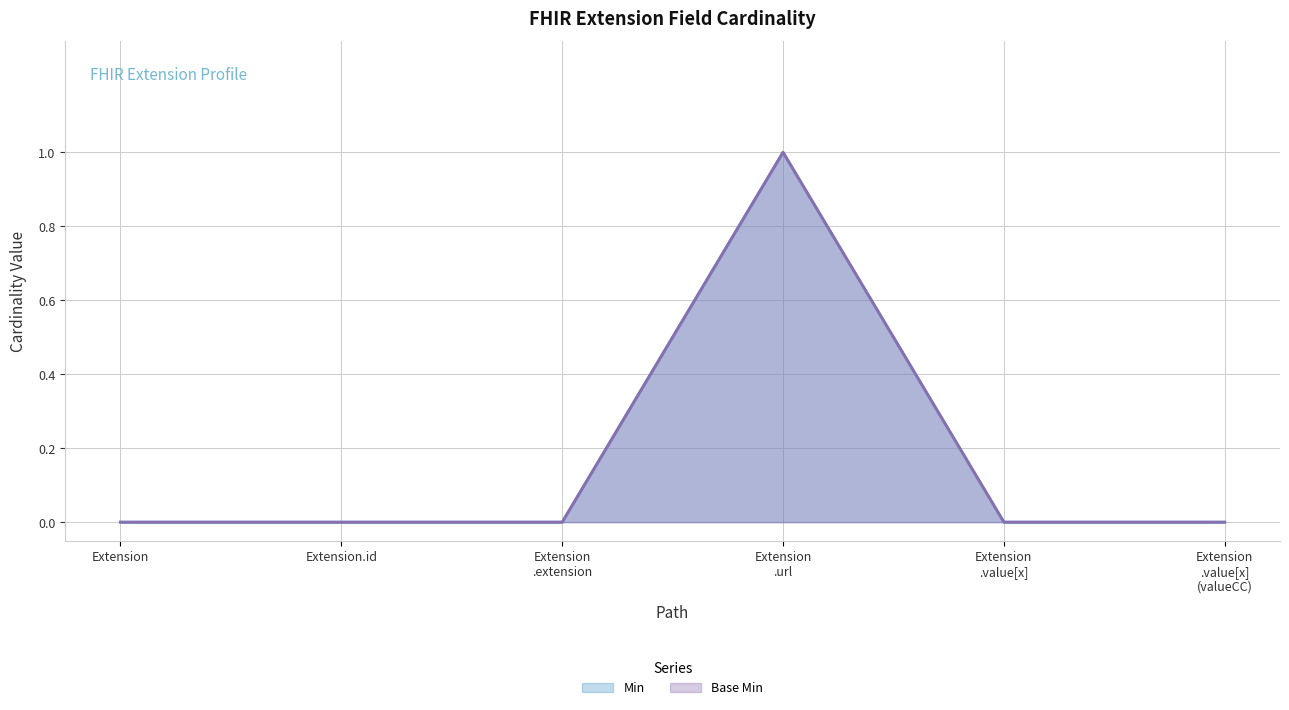

How many categories are shown in the chart?

6